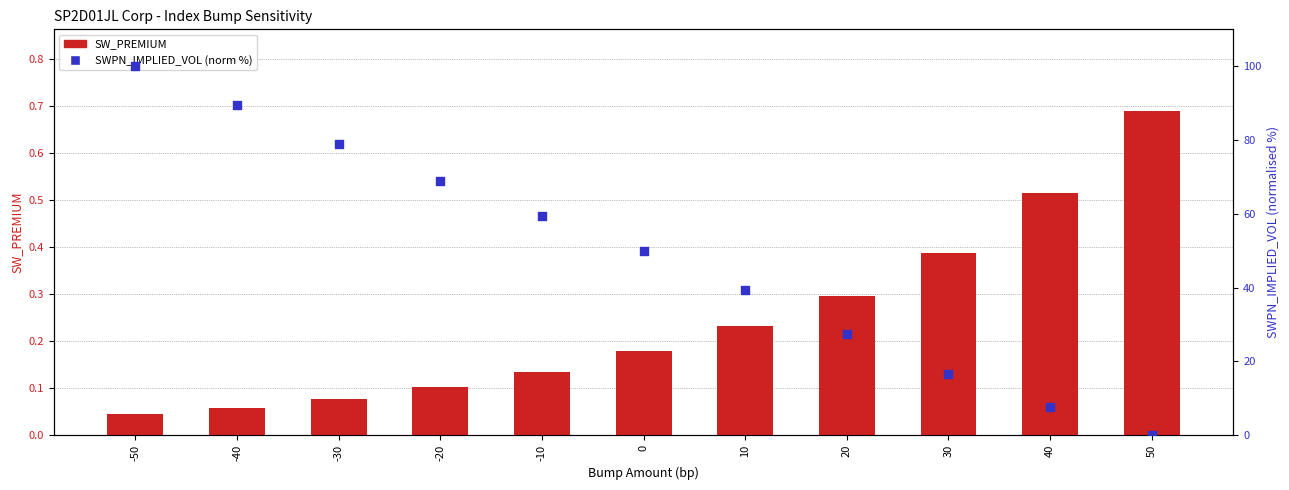

What is the total value across all series at -40?

89.5